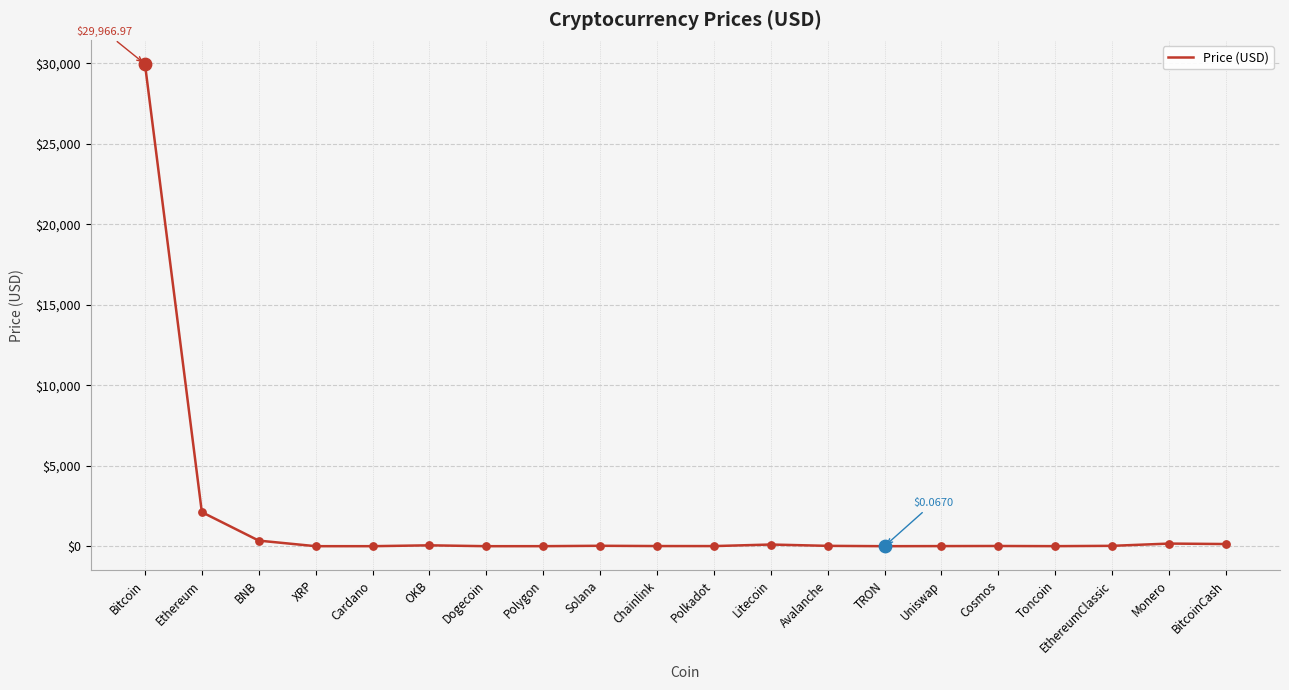

What is the ratio of the value at Cosmos to the value at Polygon?

10.7